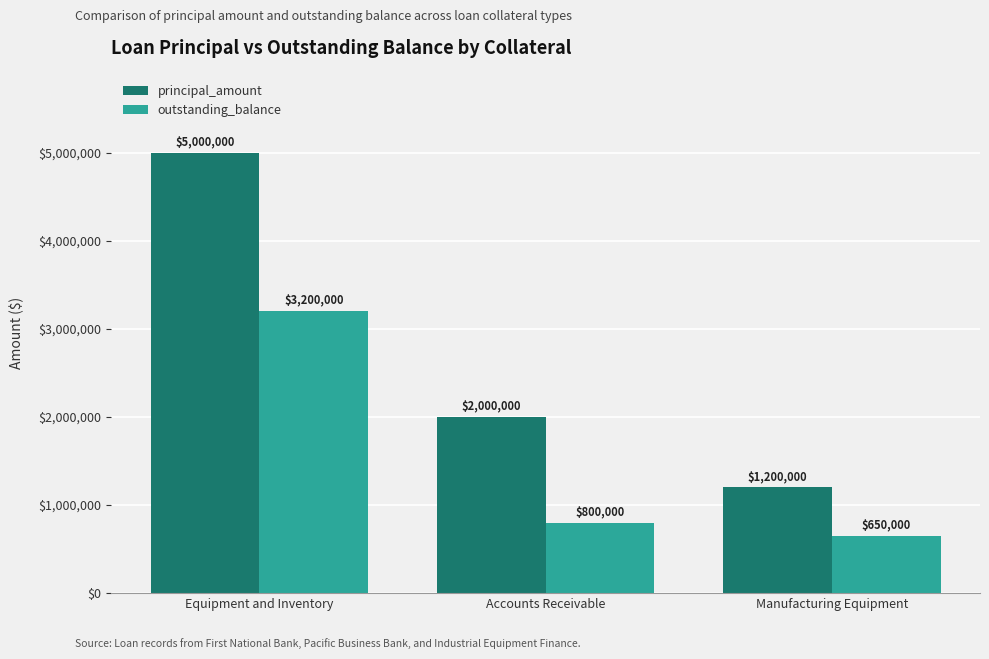

True or false: principal_amount has a value of 2000000 at Accounts Receivable.

True